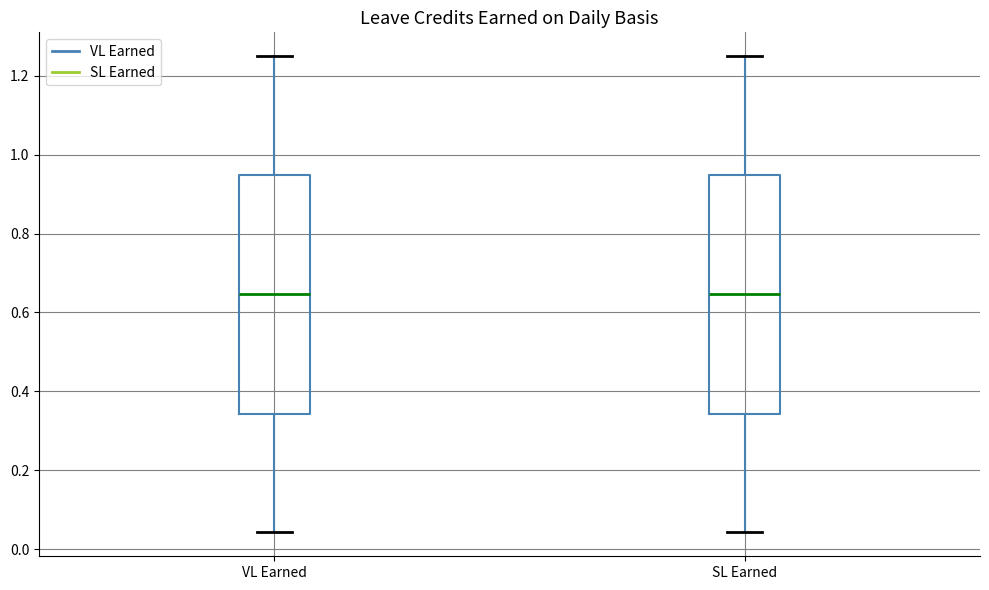

Reading left to right, transcribe this box plot: for each box, give where its median line is, the range the box spans, and where its two whiskers end, as read against the y-axis. The values are not printed on the chart, so give them approximately, as read against the axis.

VL Earned: median 0.64, box 0.34 to 0.94, whiskers 0.04 to 1.26
SL Earned: median 0.64, box 0.34 to 0.94, whiskers 0.04 to 1.26